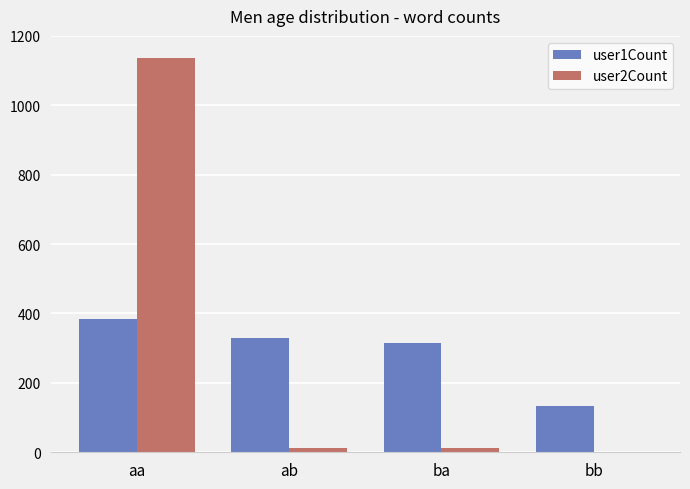

Does the chart contain stacked bars?

No